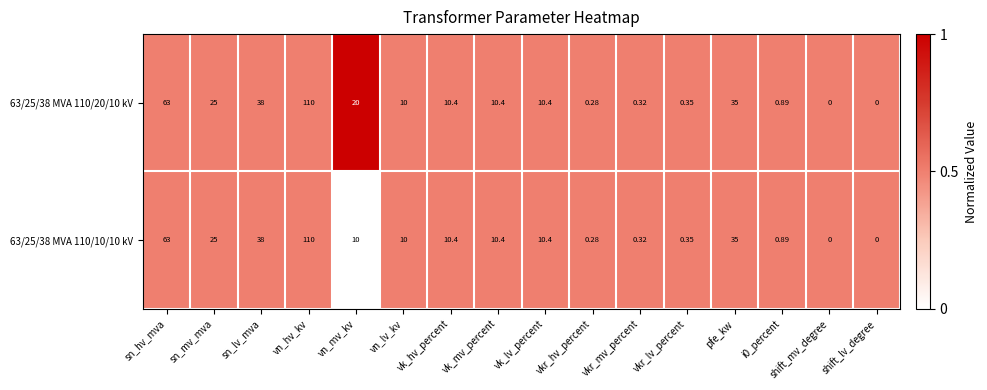

At which label does 63/25/38 MVA 110/20/10 kV first exceed 10?

sn_hv_mva